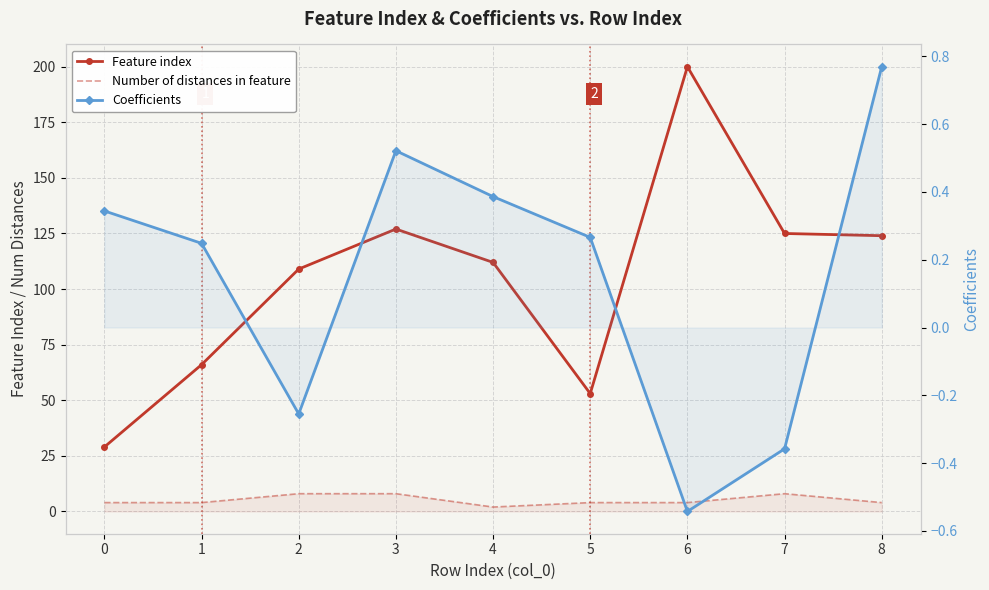

Which series has the largest total across all categories?

Feature index